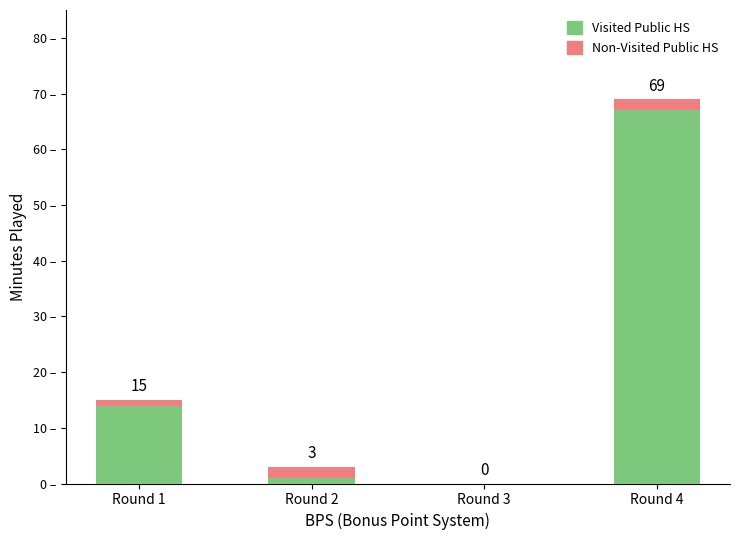

Count the Non-Visited Public HS values in the range 1 to 2.

3